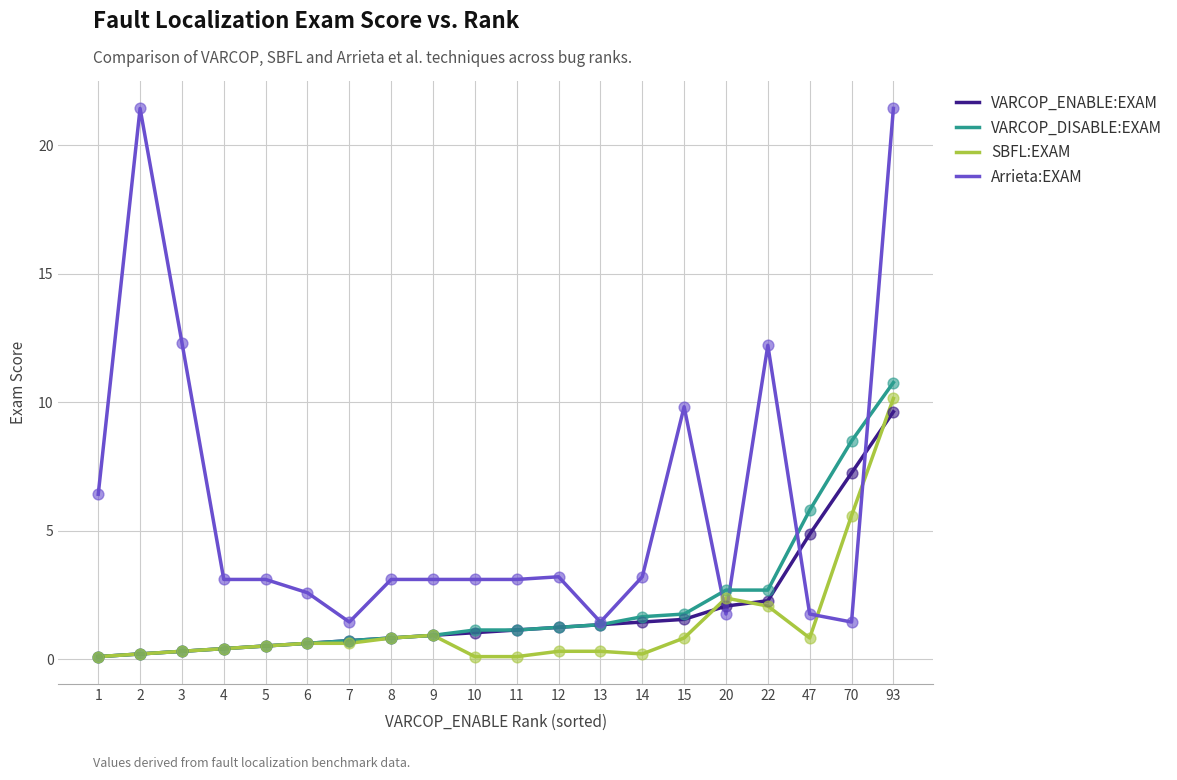

What is the total value across all series at 8?

5.6